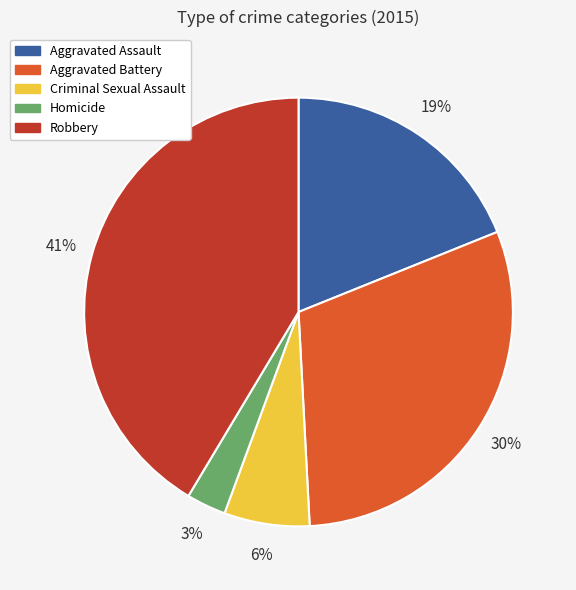

Is it true that Criminal Sexual Assault is 1% of the pie?

False